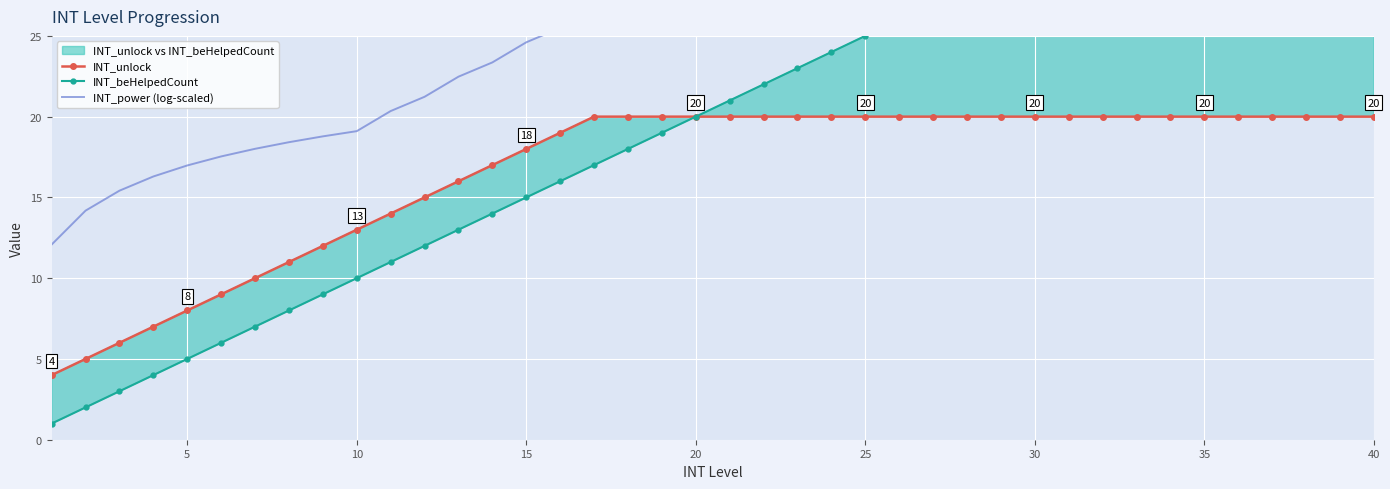

What is the value of the INT_unlock point at the 18th from the left?

20.0